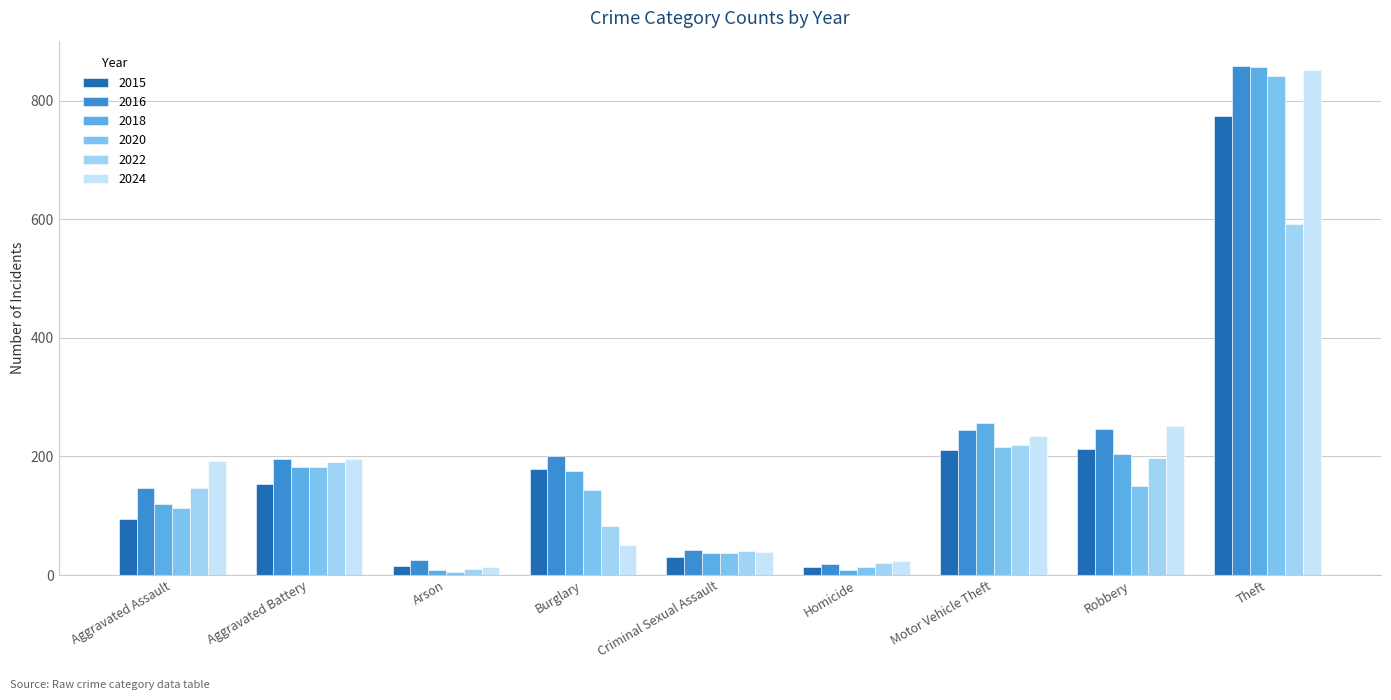

What is the total value across all series at Motor Vehicle Theft?

1382